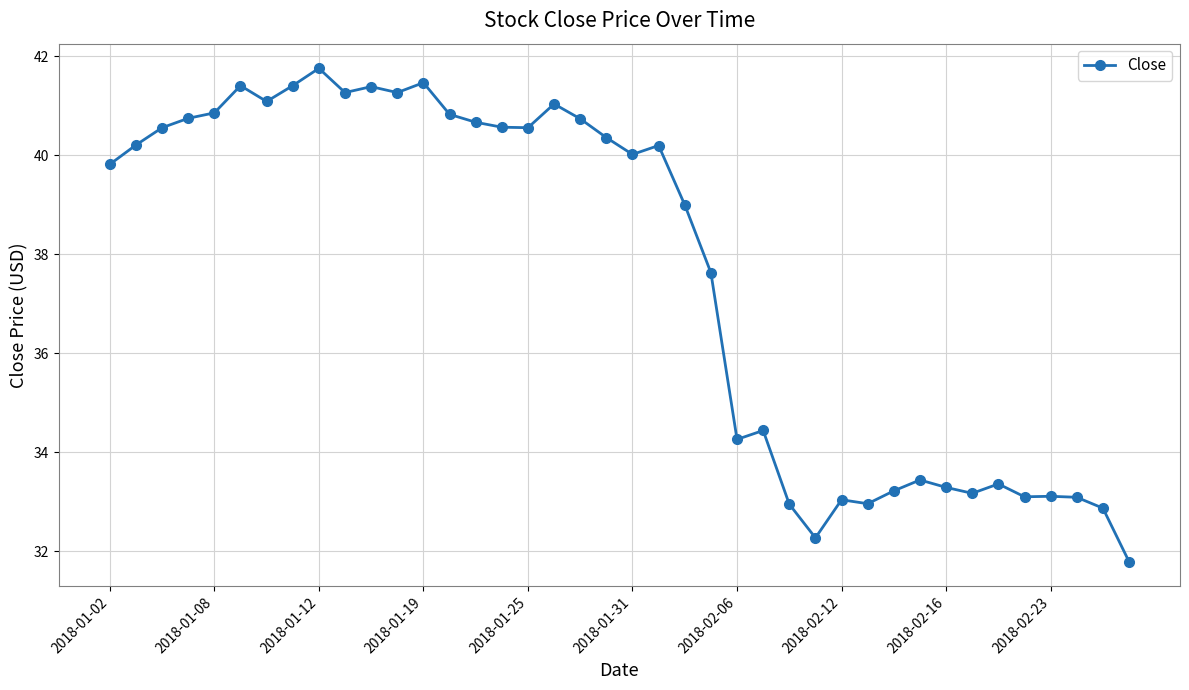

What is the value of the 34th point from the left?

33.2